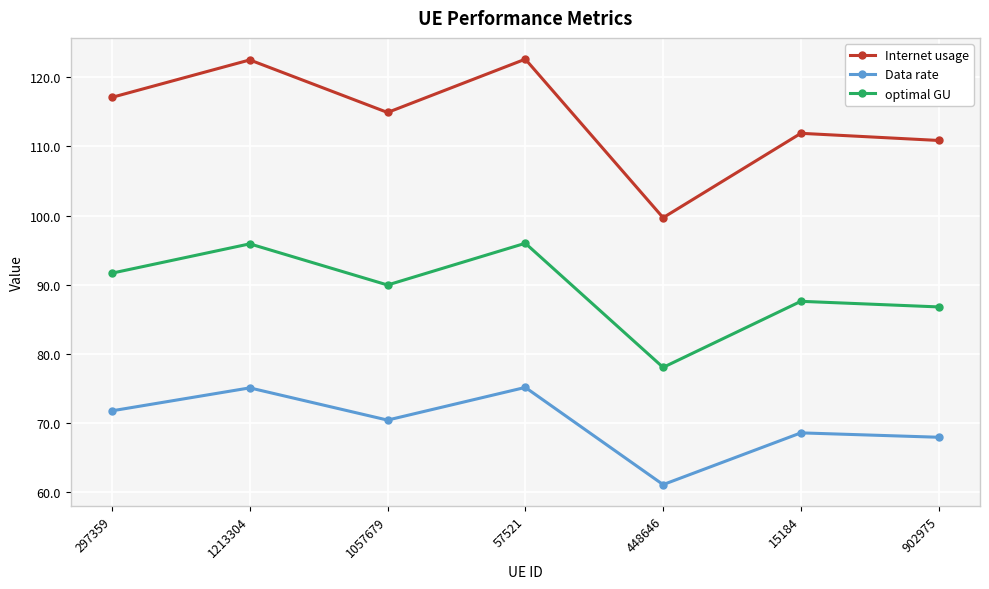

What is the sum of all Data rate values?

490.2